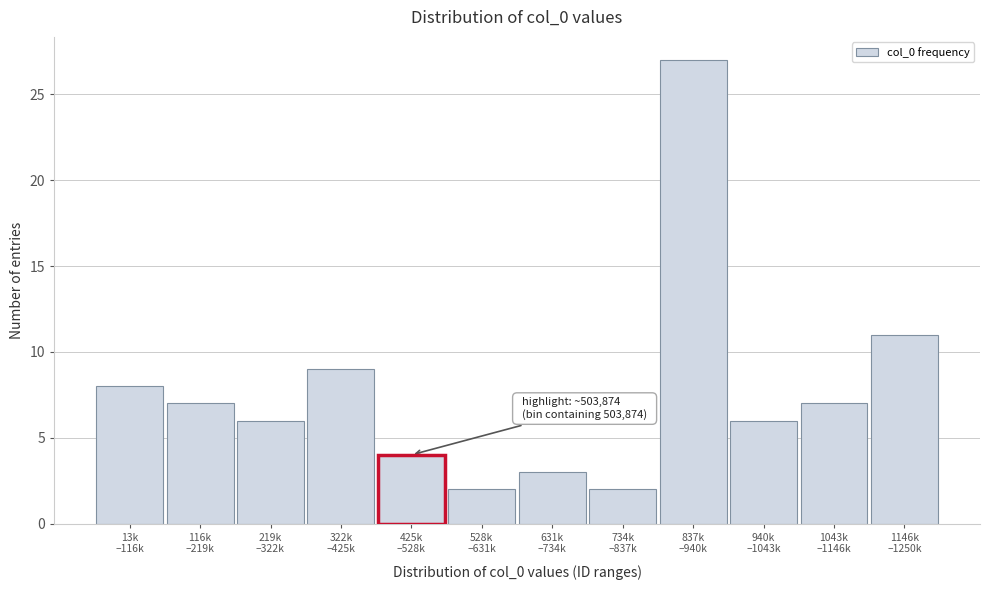

Reading right to left, transcribe all the data shown in this chart.

11	7	6	27	2	3	2	4	9	6	7	8